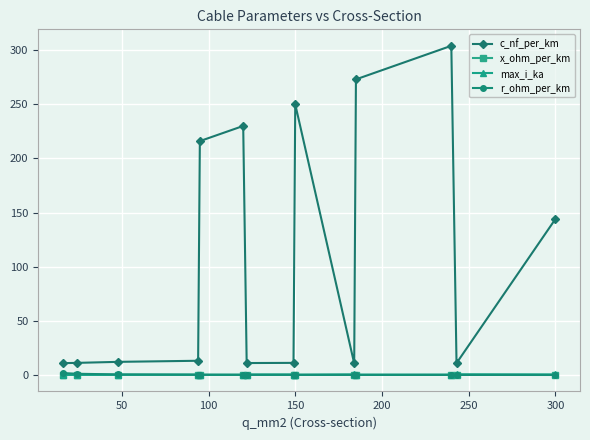

What is the lowest value of the r_ohm_per_km series?

0.1